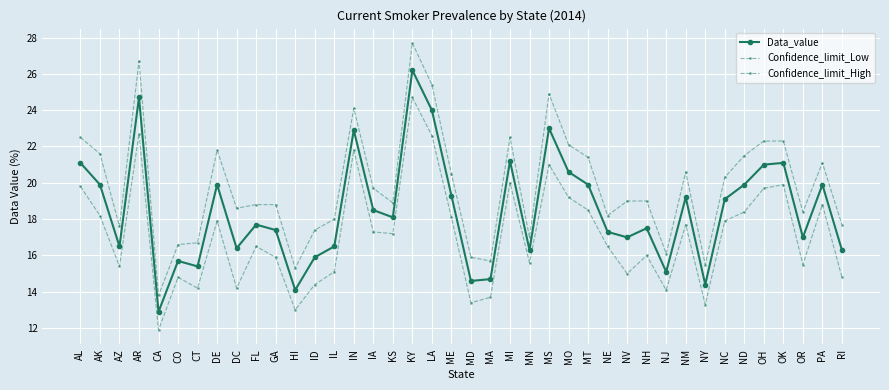

Reading right to left, list all the values displayed in this chart.

Data_value: RI=16.3	PA=19.9	OR=17.0	OK=21.1	OH=21.0	ND=19.9	NC=19.1	NY=14.4	NM=19.2	NJ=15.1	NH=17.5	NV=17.0	NE=17.3	MT=19.9	MO=20.6	MS=23.0	MN=16.3	MI=21.2	MA=14.7	MD=14.6	ME=19.3	LA=24.0	KY=26.2	KS=18.1	IA=18.5	IN=22.9	IL=16.5	ID=15.9	HI=14.1	GA=17.4	FL=17.7	DC=16.4	DE=19.9	CT=15.4	CO=15.7	CA=12.9	AR=24.7	AZ=16.5	AK=19.9	AL=21.1
Confidence_limit_Low: RI=14.8	PA=18.8	OR=15.5	OK=19.9	OH=19.7	ND=18.4	NC=17.9	NY=13.3	NM=17.7	NJ=14.1	NH=16.0	NV=15.0	NE=16.5	MT=18.5	MO=19.2	MS=21.0	MN=15.6	MI=20.0	MA=13.7	MD=13.4	ME=18.1	LA=22.6	KY=24.7	KS=17.2	IA=17.3	IN=21.8	IL=15.1	ID=14.4	HI=13.0	GA=15.9	FL=16.5	DC=14.2	DE=17.9	CT=14.2	CO=14.8	CA=11.9	AR=22.7	AZ=15.4	AK=18.2	AL=19.8
Confidence_limit_High: RI=17.7	PA=21.1	OR=18.4	OK=22.3	OH=22.3	ND=21.5	NC=20.3	NY=15.5	NM=20.6	NJ=16.1	NH=19.0	NV=19.0	NE=18.2	MT=21.4	MO=22.1	MS=24.9	MN=17.0	MI=22.5	MA=15.7	MD=15.9	ME=20.5	LA=25.4	KY=27.7	KS=18.9	IA=19.7	IN=24.1	IL=18.0	ID=17.4	HI=15.3	GA=18.8	FL=18.8	DC=18.6	DE=21.8	CT=16.7	CO=16.6	CA=13.8	AR=26.7	AZ=17.6	AK=21.6	AL=22.5